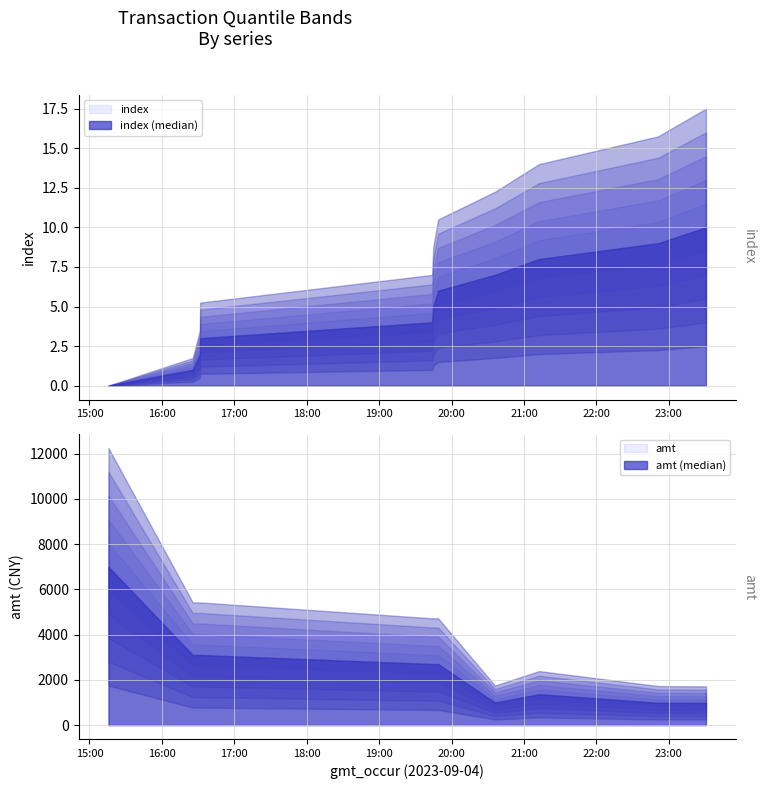

Reading left to right, list all the values displayed in this chart.

index: 2023-09-04 15:15:46=0	2023-09-04 16:25:35=1	2023-09-04 16:31:36=2	2023-09-04 16:31:44=3	2023-09-04 19:44:00=4	2023-09-04 19:44:52=5	2023-09-04 19:48:54=6	2023-09-04 20:36:01=7	2023-09-04 21:12:35=8	2023-09-04 22:51:12=9	2023-09-04 23:30:48=10
amt: 2023-09-04 15:15:46=7000	2023-09-04 16:25:35=3100	2023-09-04 16:31:36=3100	2023-09-04 16:31:44=3100	2023-09-04 19:44:00=2700	2023-09-04 19:44:52=2700	2023-09-04 19:48:54=2700	2023-09-04 20:36:01=1000	2023-09-04 21:12:35=1366	2023-09-04 22:51:12=988	2023-09-04 23:30:48=980